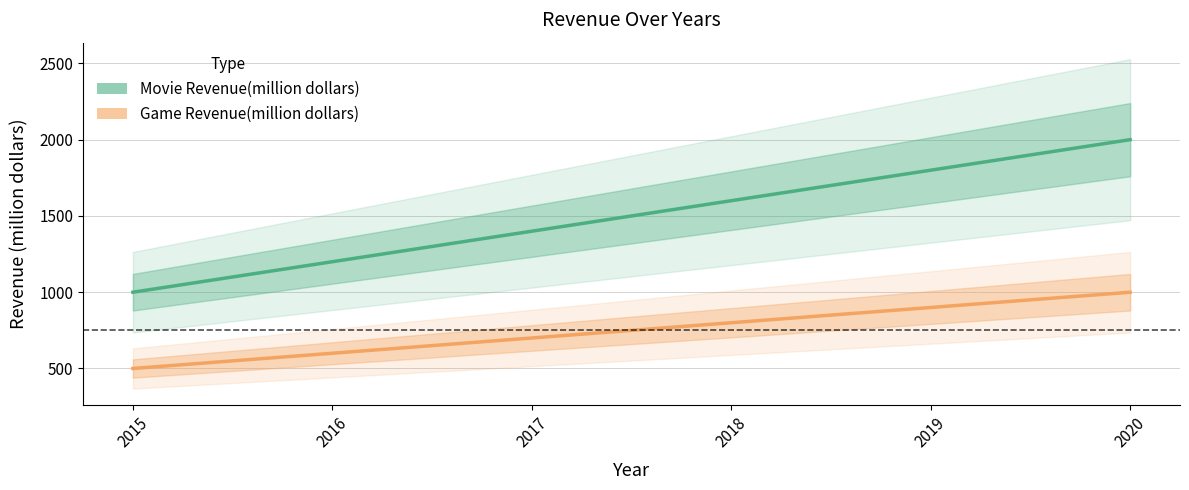

Is this an area chart (filled region under the line)?

No